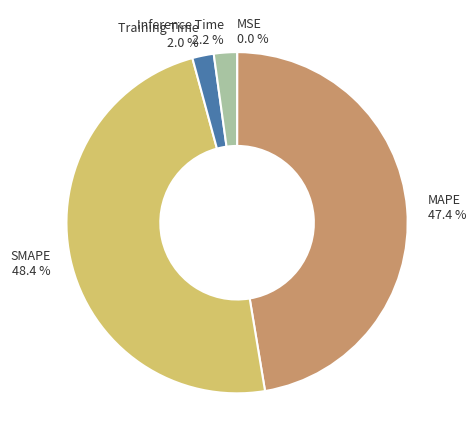

Combined, what portion of the pie is SMAPE 48.4 % and MAPE 47.4 %?

95.8%